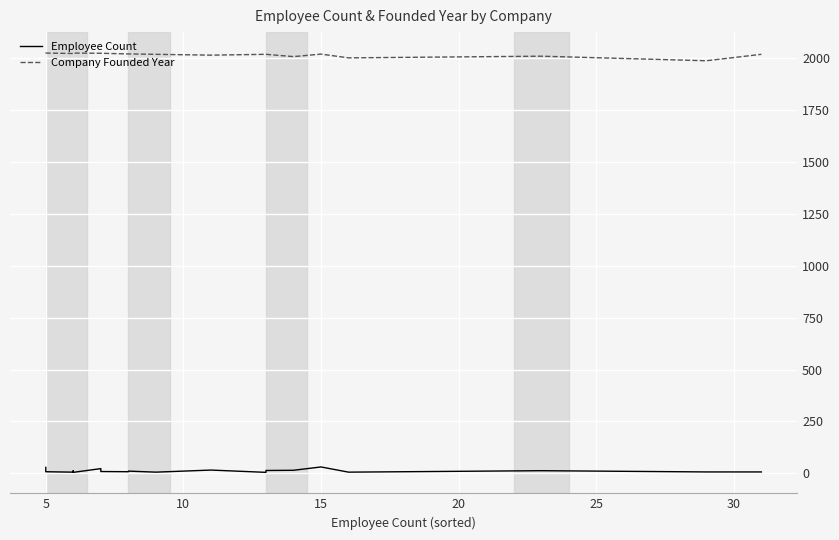

True or false: the data shows 12 at 6.

False